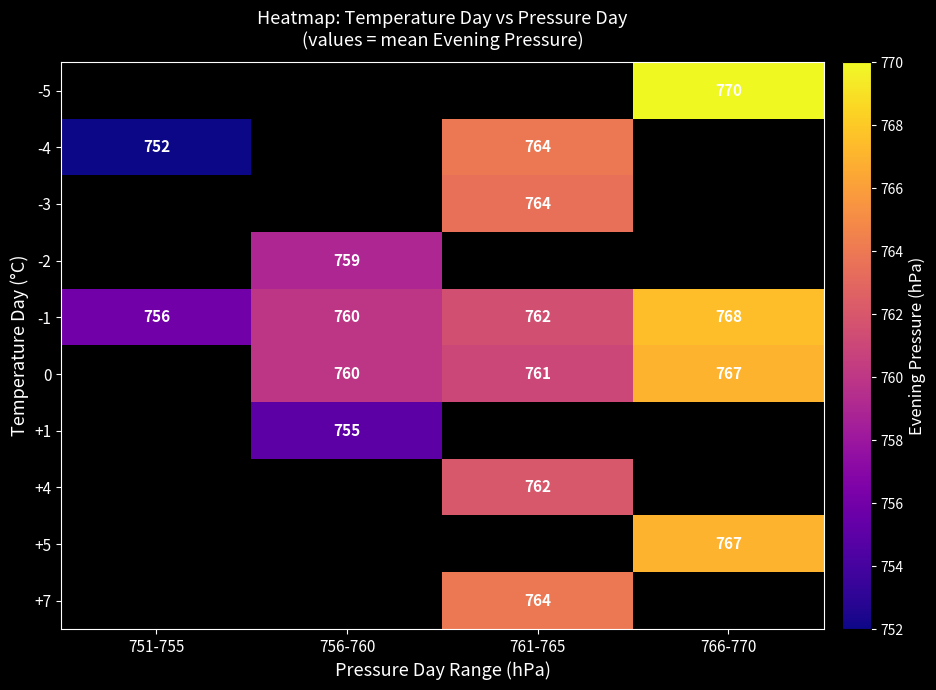

The value of 0 at 766-770 is 767. True or false?

True